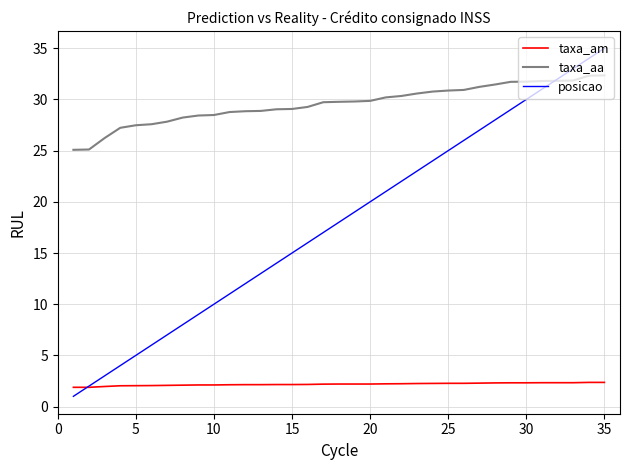

What is the difference between the maximum and minimum values in the posicao series?

34.0